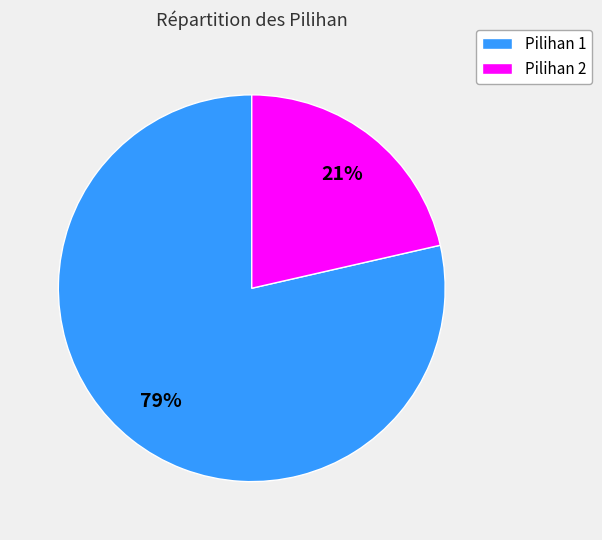

To the nearest percent, what is the average slice percentage?

50%